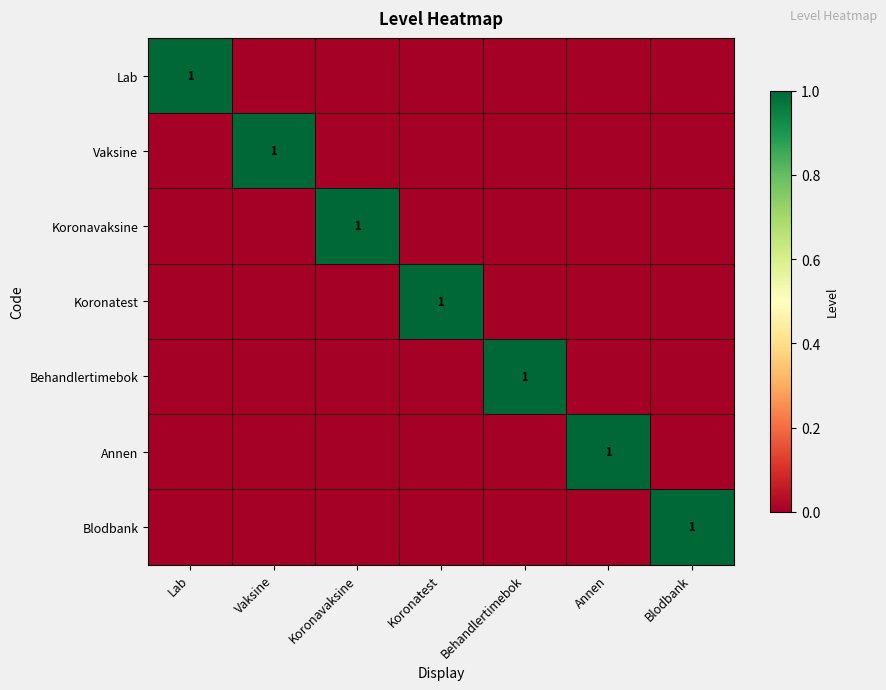

The value of Vaksine at Vaksine is 1. True or false?

True